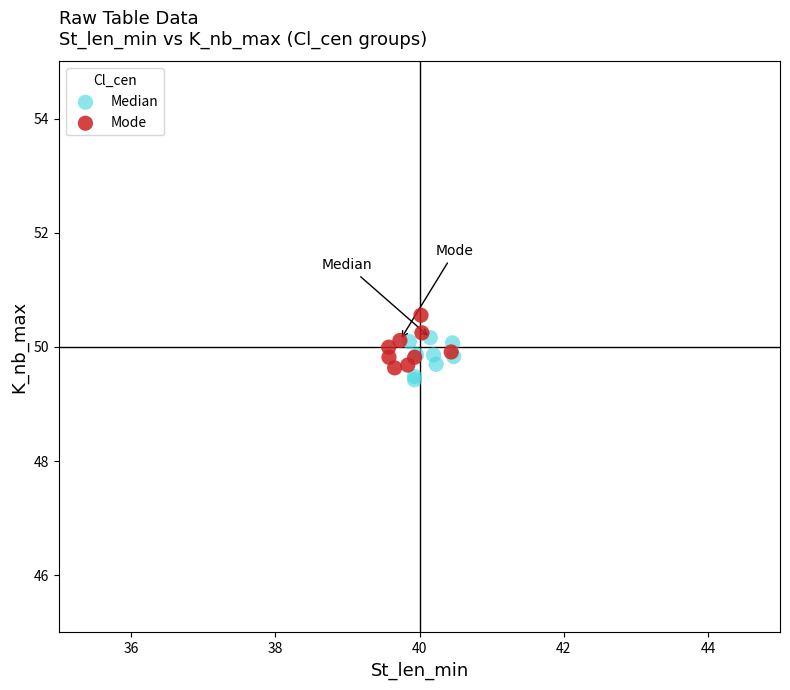

Which series has the largest Y range (max minus min)?

Mode